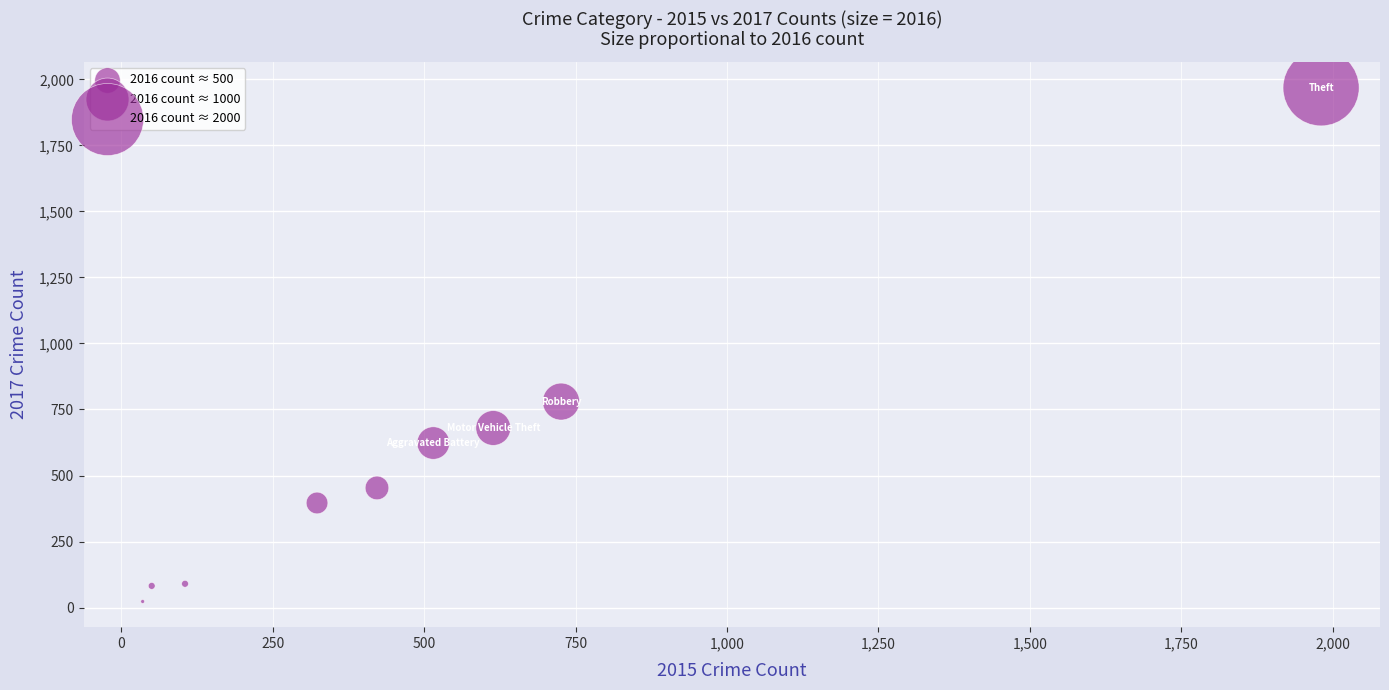

What Y value in the scatter plot is closest to 995?

780